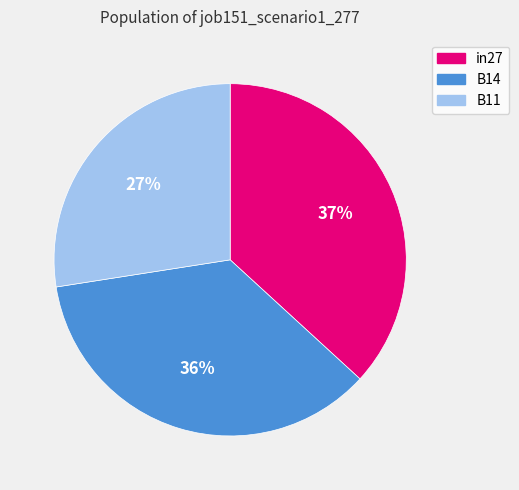

Which slice is the smallest?

B11